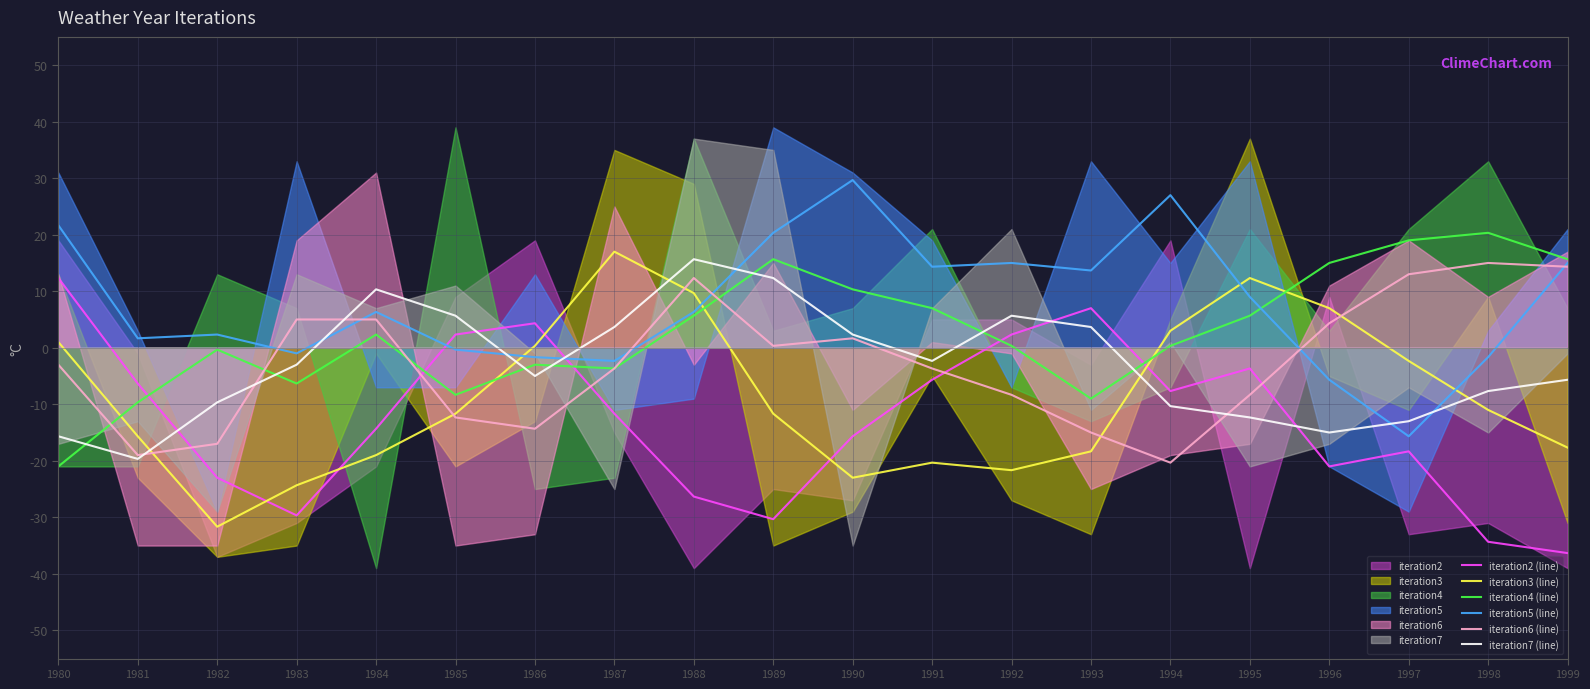

What is the total value across all series at 1994?

-8.0